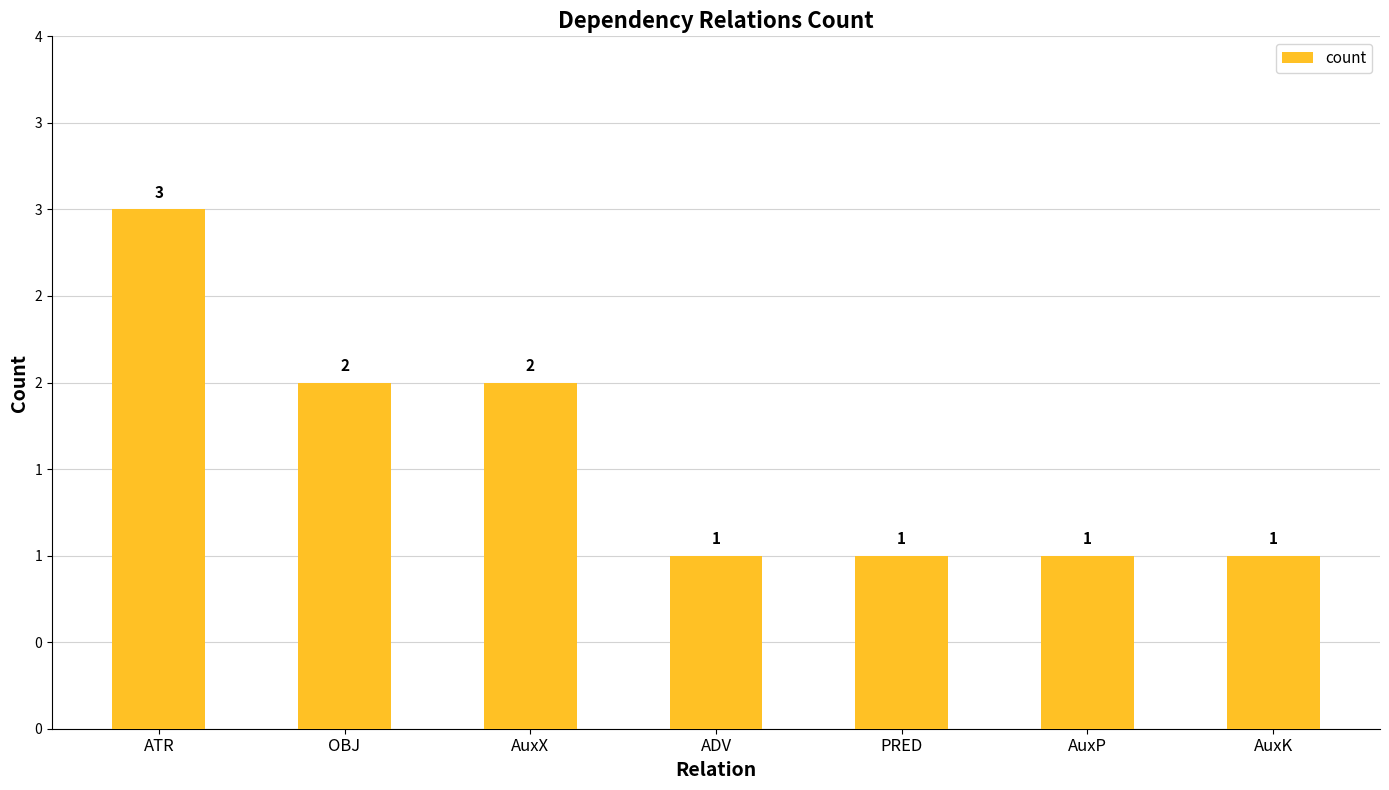

List the labels in order of value, smallest first.

ADV, PRED, AuxP, AuxK, OBJ, AuxX, ATR